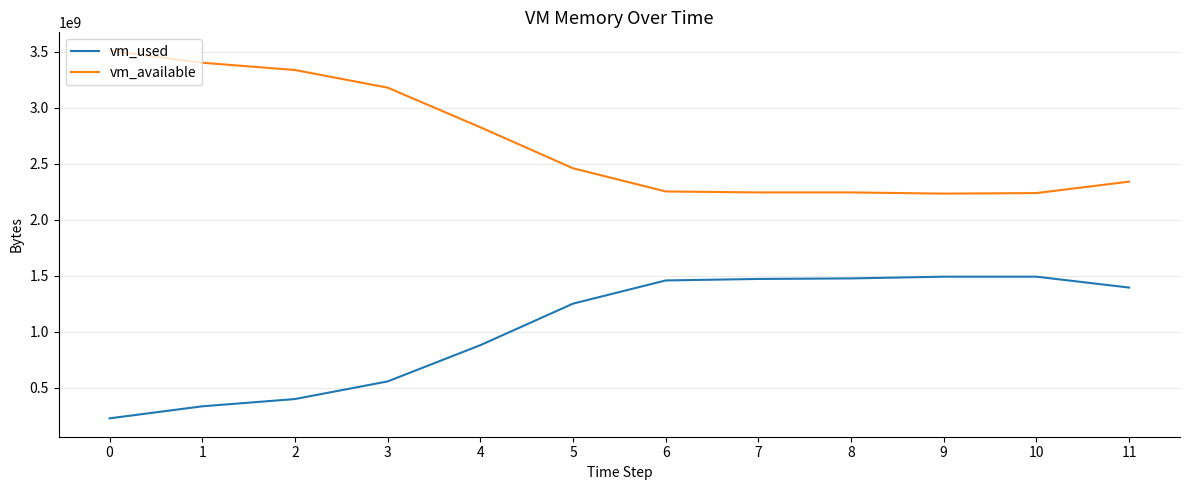

List the series in order of their peak value, lowest first.

vm_used, vm_available